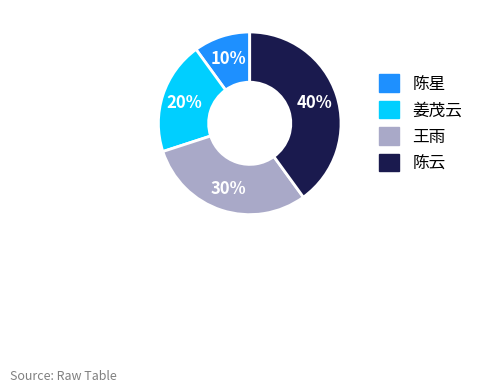

What is the largest slice in the pie chart?

陈云